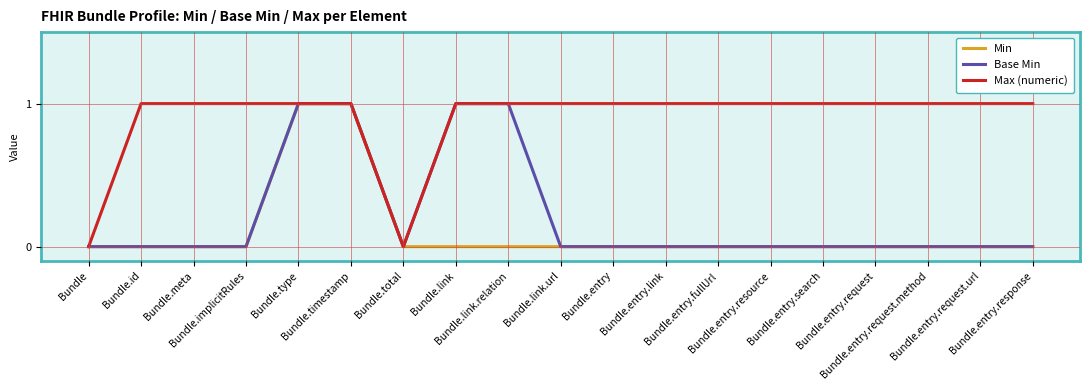

Which series has the largest total across all categories?

Max (numeric)